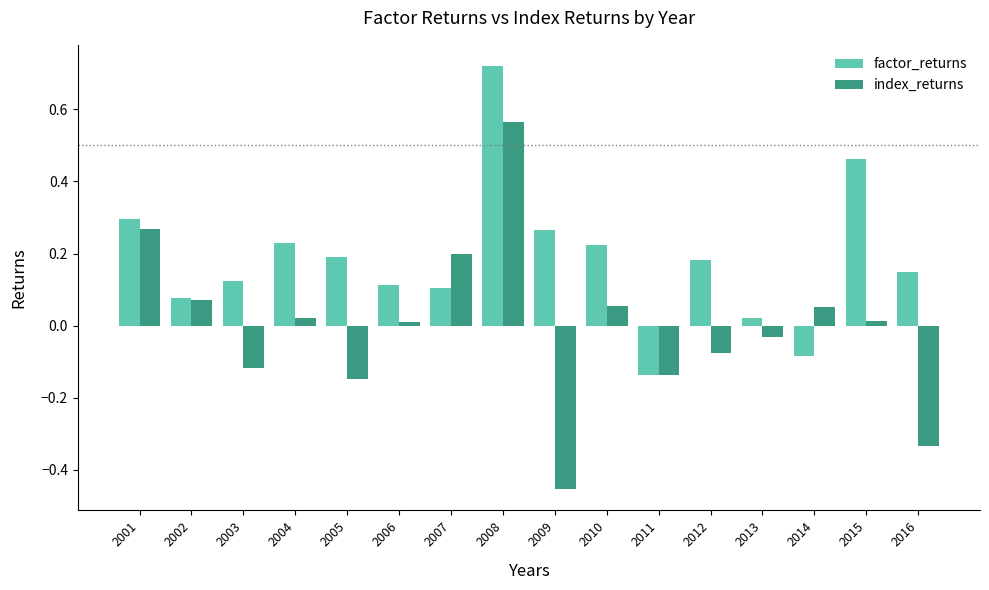

What are all the series names shown in the legend?

factor_returns, index_returns